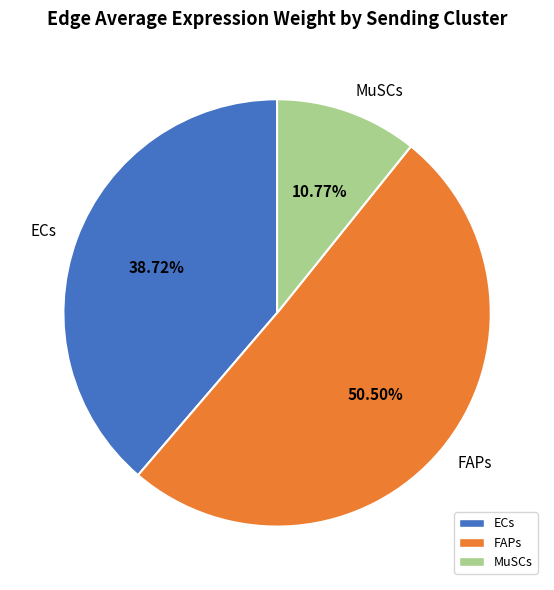

What is the largest slice in the pie chart?

FAPs